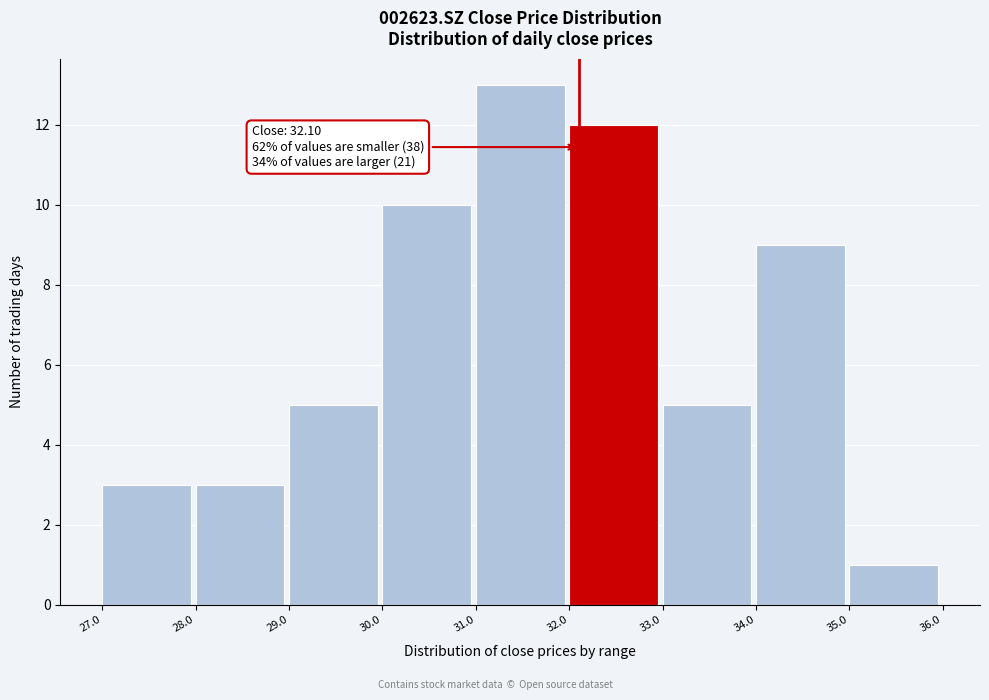

Which range on the x-axis has the tallest bar?

31.0 to 32.0